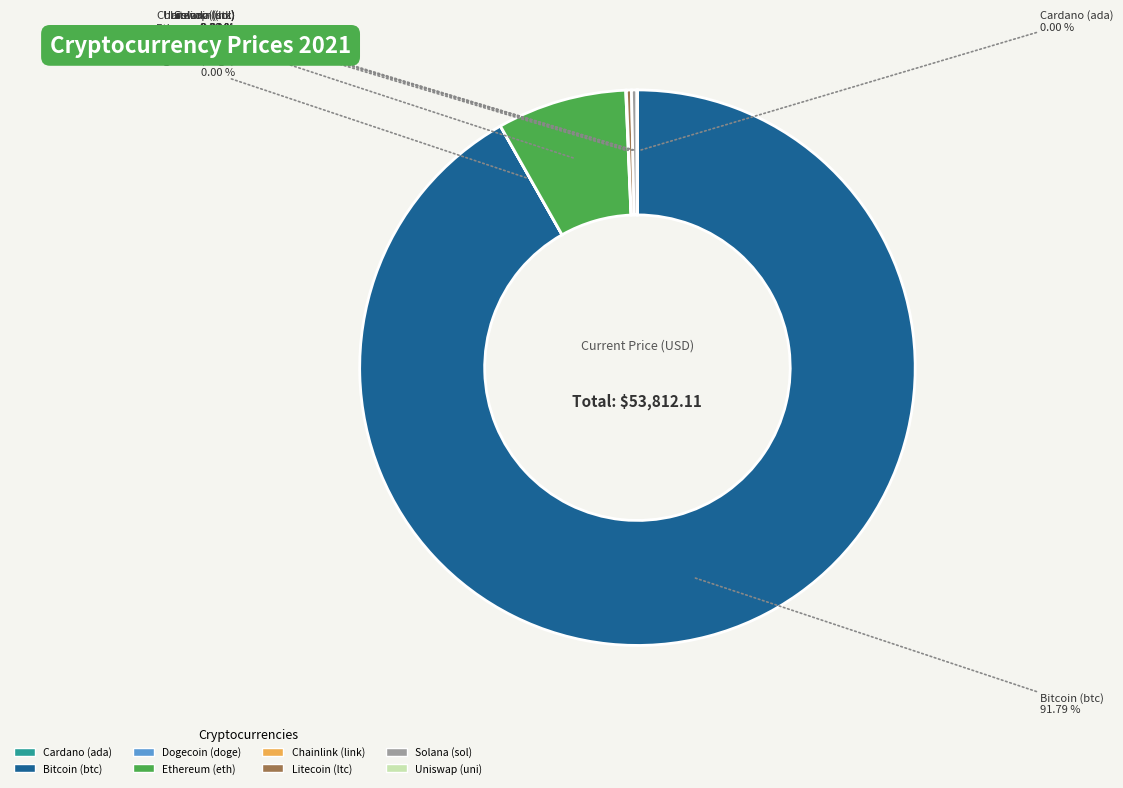

Is there any slice that represents more than half of the pie?

Yes